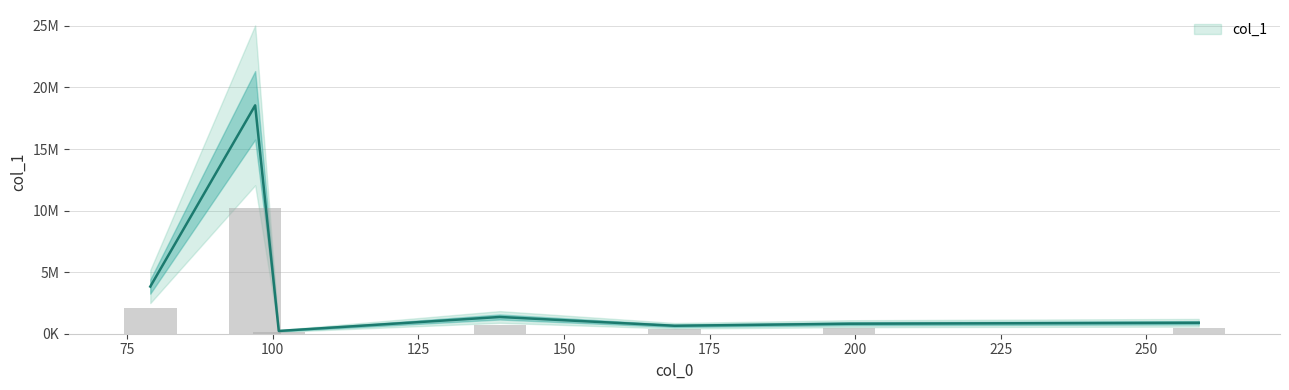

List the labels in order of value, smallest first.

101.0242691040039, 168.99053955078125, 199.00106811523438, 259.0218200683594, 138.97996520996094, 78.95893859863281, 96.96954345703125